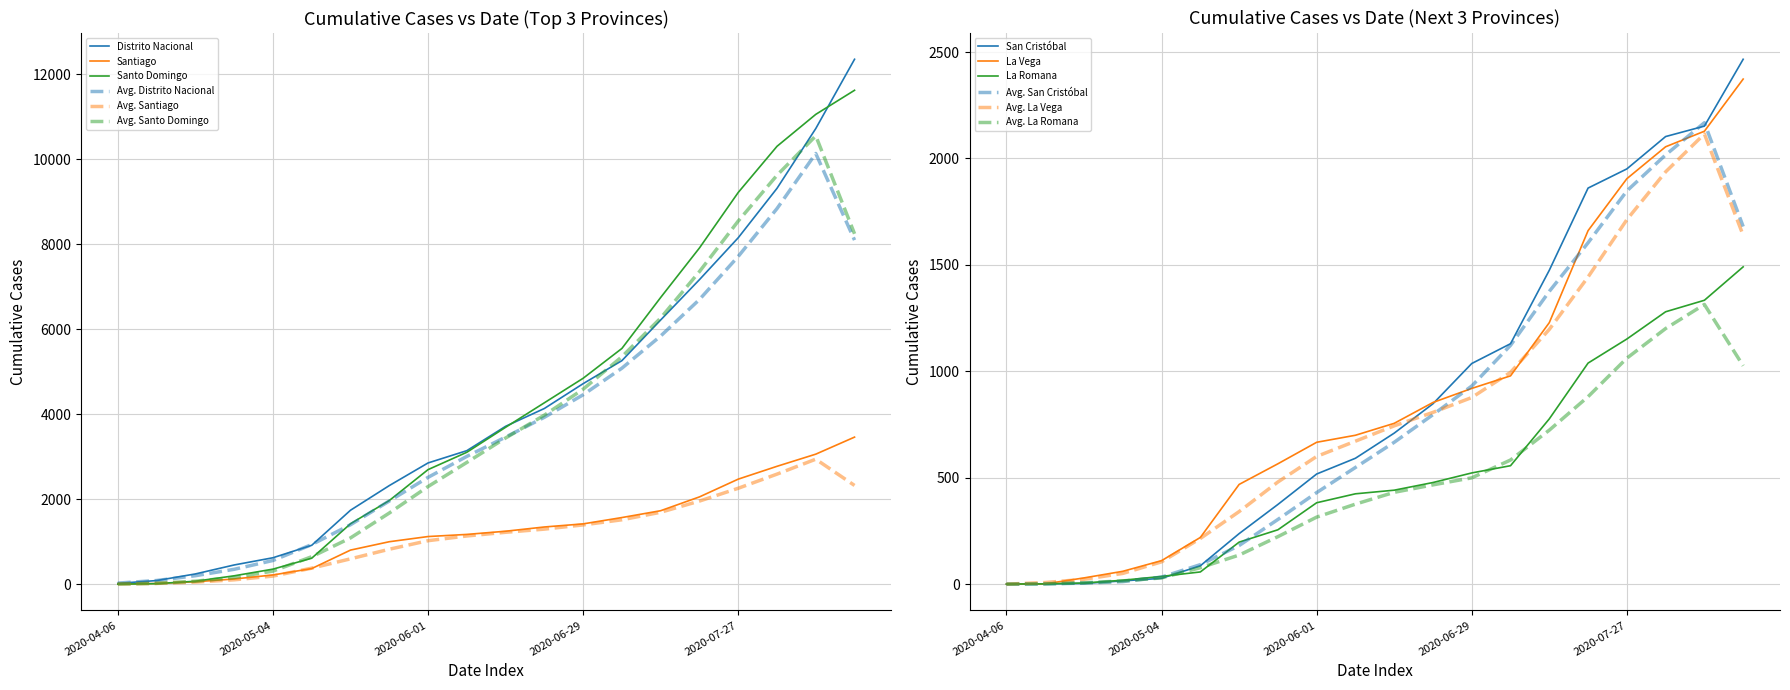

What is the value of the San Cristóbal point at the 19th from the left?

2152